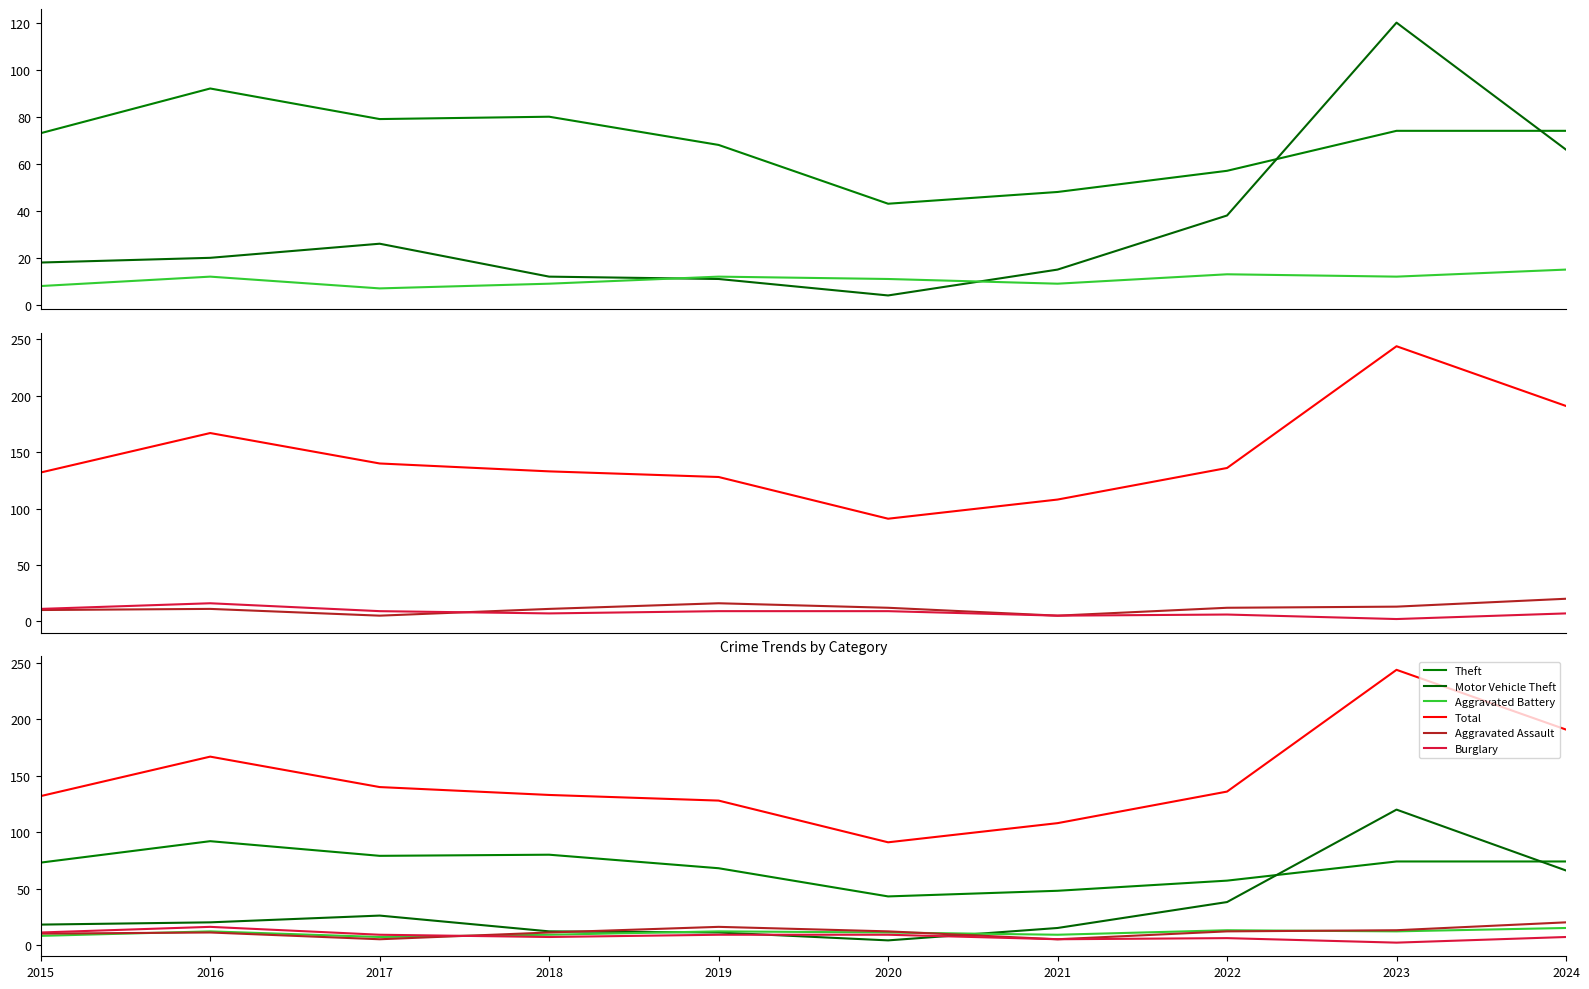

What is the greatest value displayed?

244